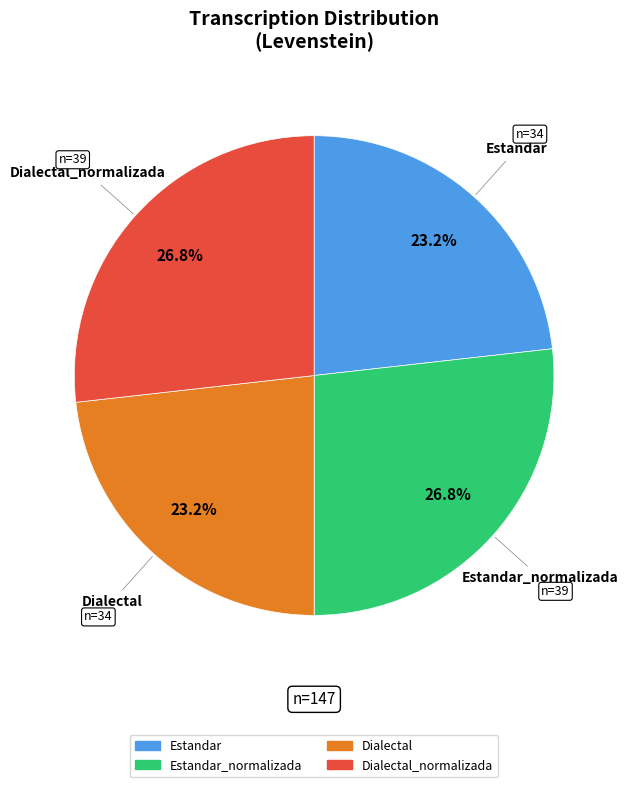

Is there a majority slice in this chart?

No